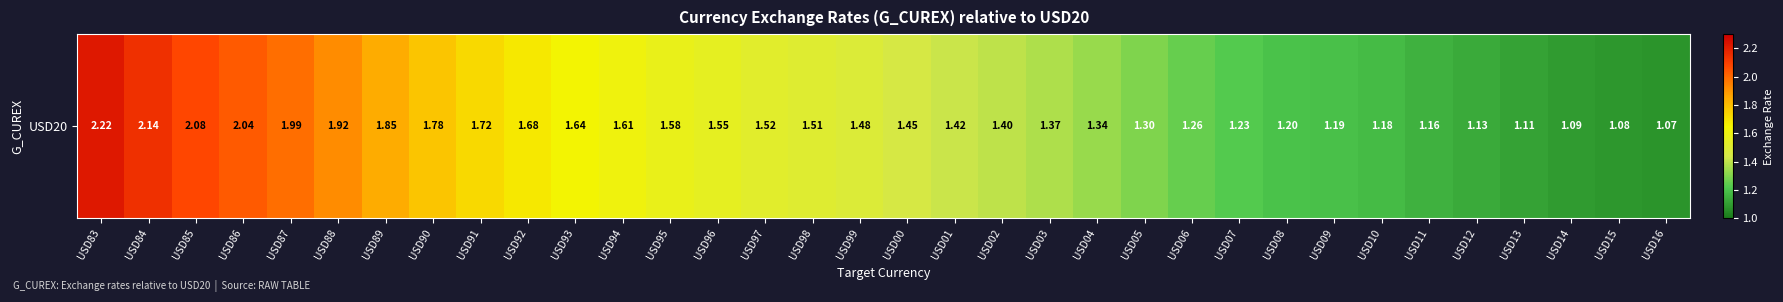

Reading right to left, extract all data points from this chart.

USD16=1.1	USD15=1.1	USD14=1.1	USD13=1.1	USD12=1.1	USD11=1.2	USD10=1.2	USD09=1.2	USD08=1.2	USD07=1.2	USD06=1.3	USD05=1.3	USD04=1.3	USD03=1.4	USD02=1.4	USD01=1.4	USD00=1.5	USD99=1.5	USD98=1.5	USD97=1.5	USD96=1.5	USD95=1.6	USD94=1.6	USD93=1.6	USD92=1.7	USD91=1.7	USD90=1.8	USD89=1.8	USD88=1.9	USD87=2.0	USD86=2.0	USD85=2.1	USD84=2.1	USD83=2.2